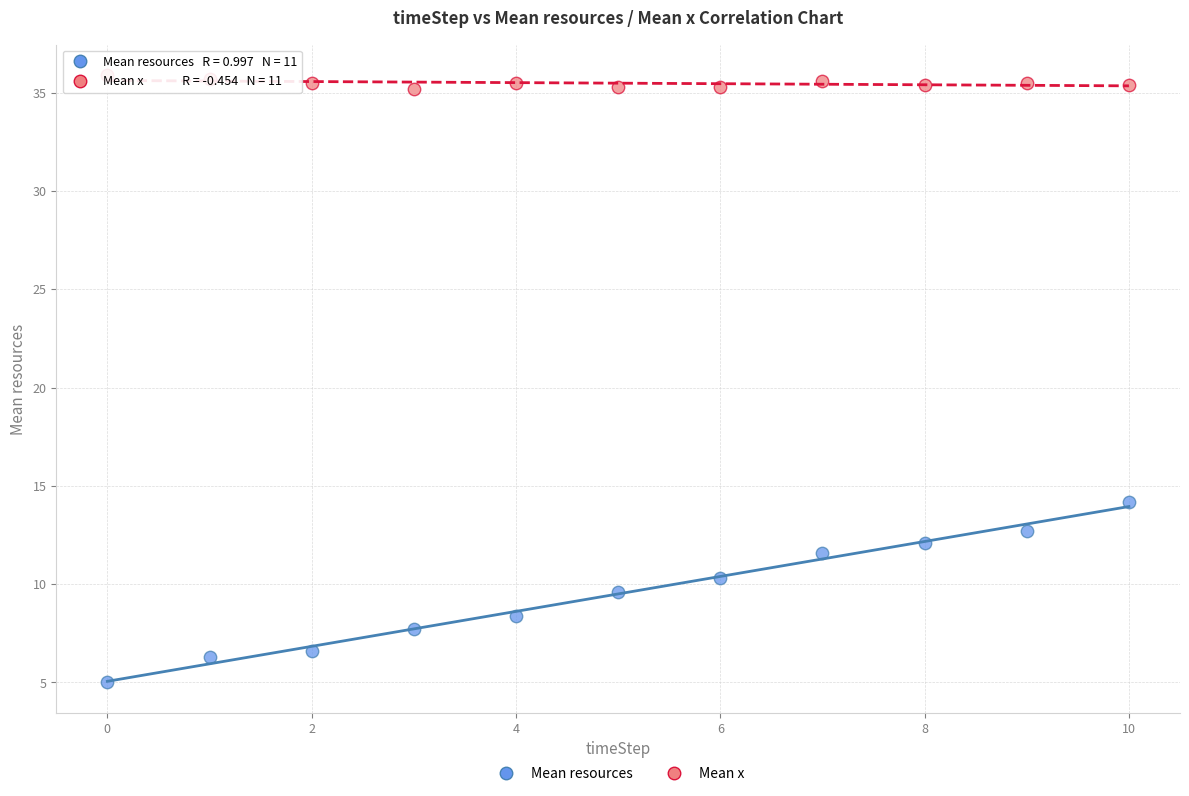

Which series has the widest spread of Y values?

Mean resources